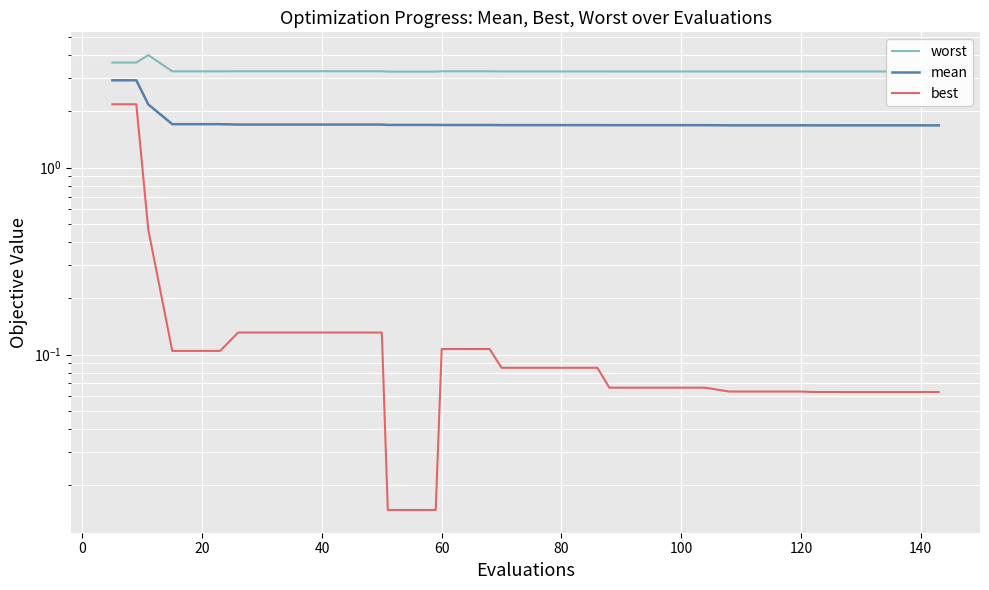

True or false: mean has more than 2 interior local peaks.

False